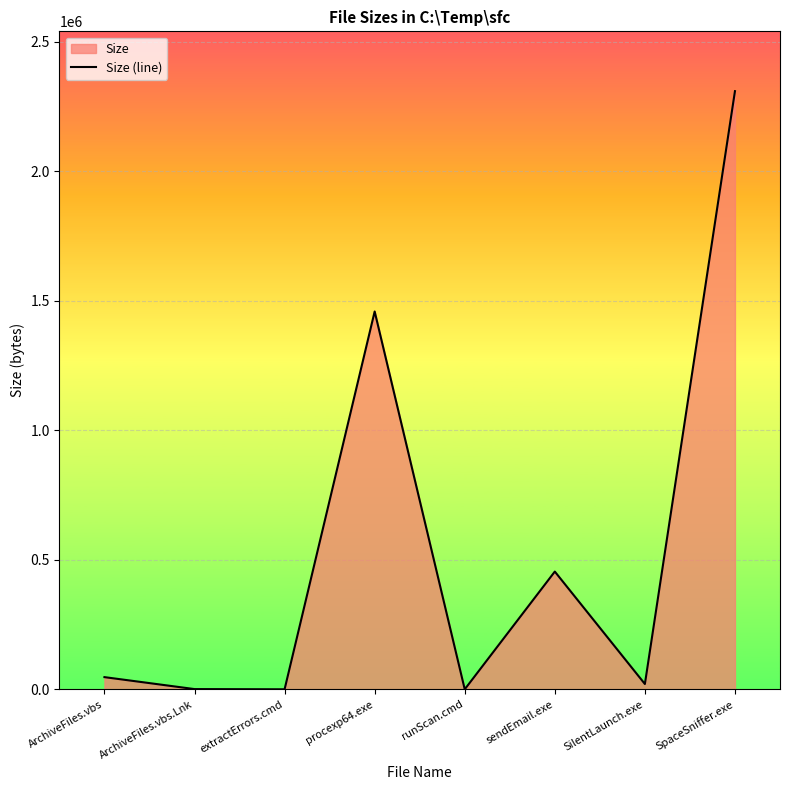

The chart shows a value of 89 at extractErrors.cmd. True or false?

False